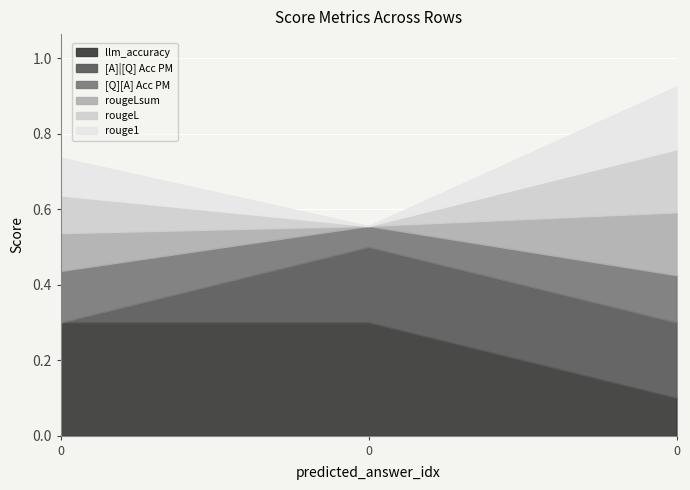

How many distinct data groups are displayed?

6